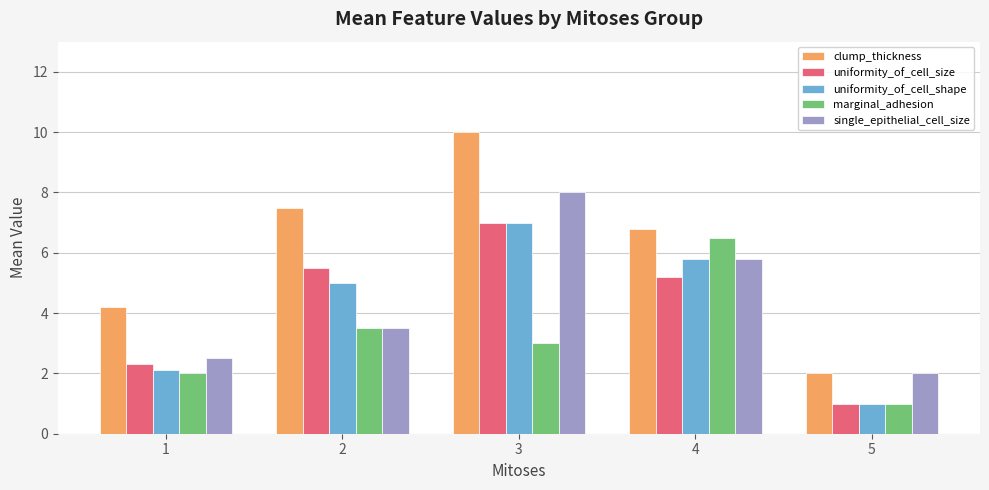

How many bars are there in each group?

5